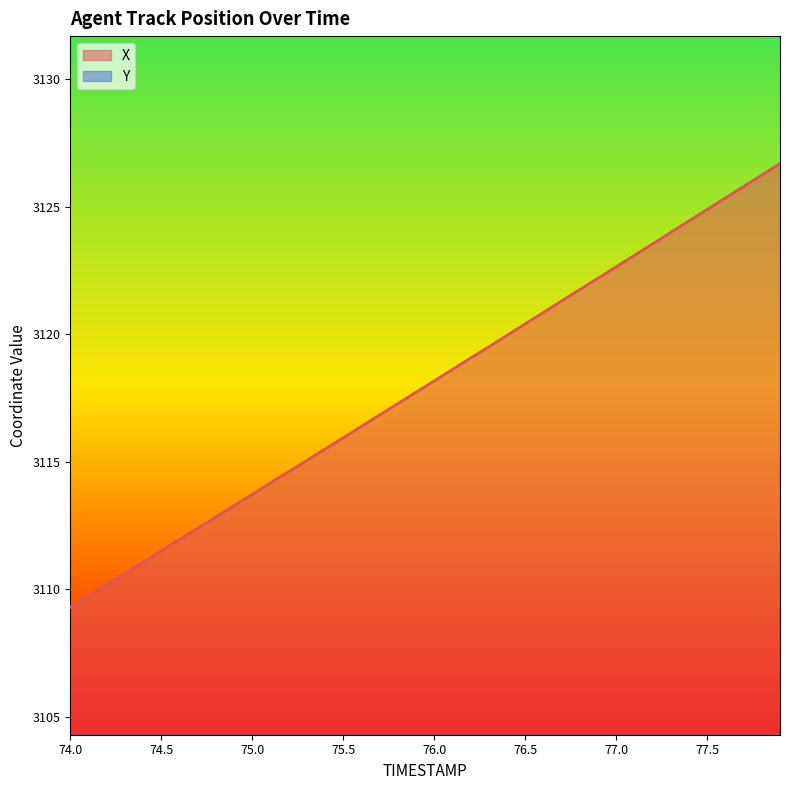

What is the highest value of the X series?

3126.7